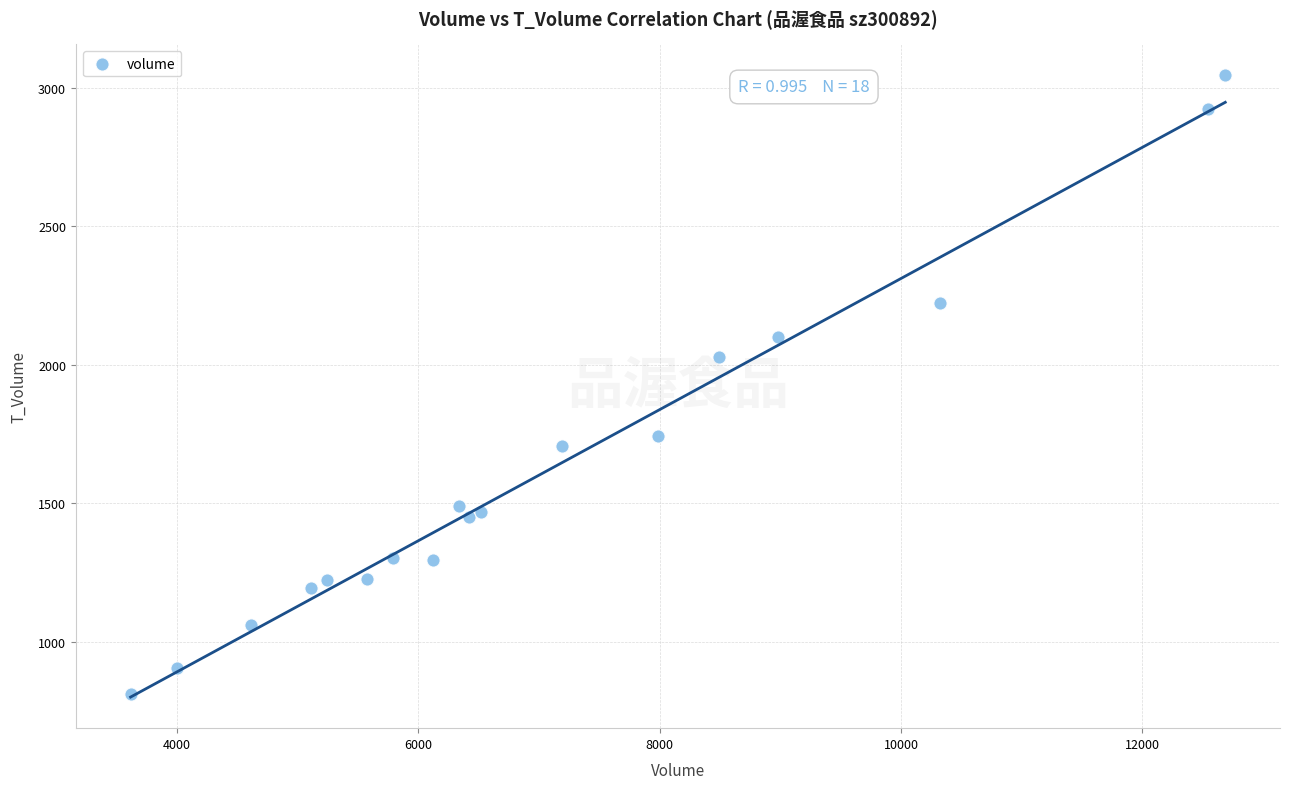

What Y value in the scatter plot is closest to 1928?

2028